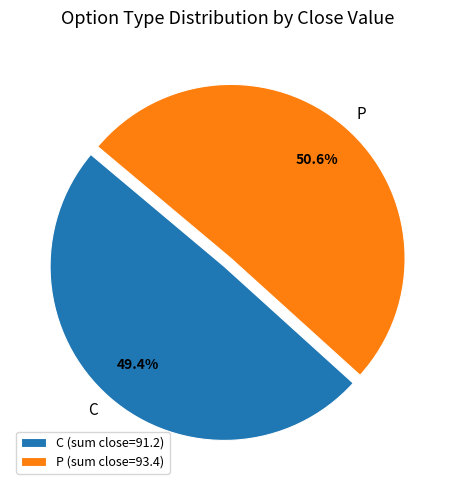

Is there any slice that represents more than half of the pie?

Yes